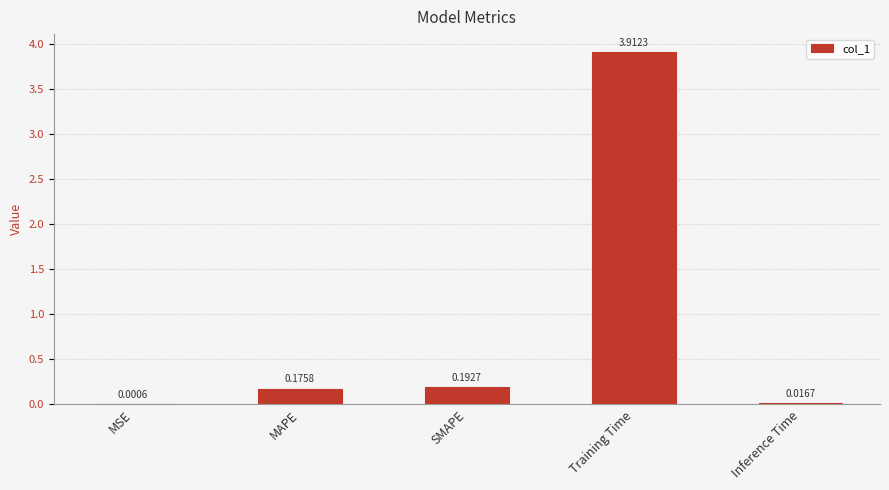

What is the sum of all values?

4.3